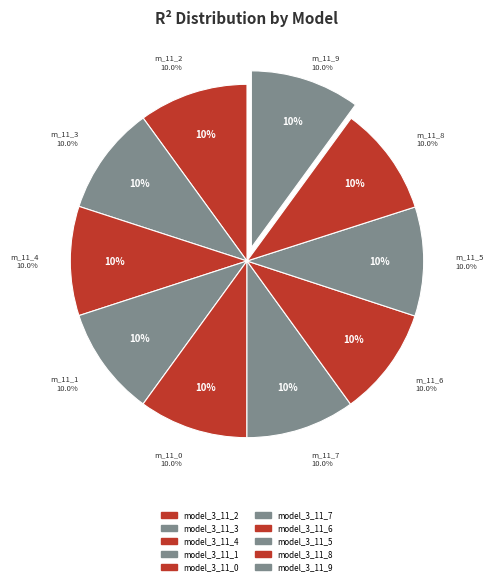

Do model_3_11_5 and model_3_11_8 together represent more than half of the pie?

No